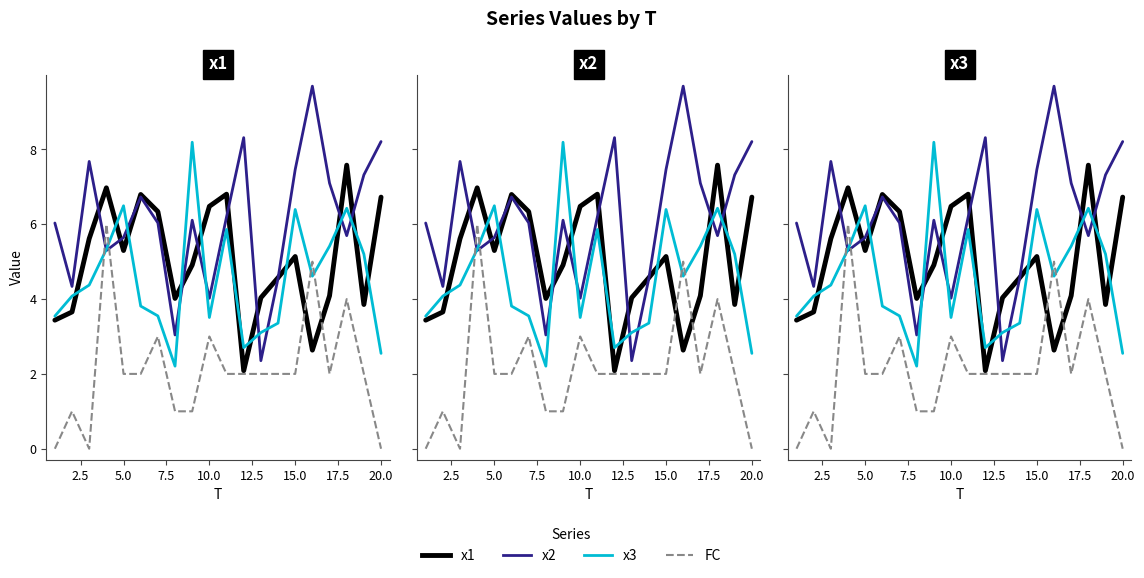

Does the chart display data point markers on the line(s)?

No